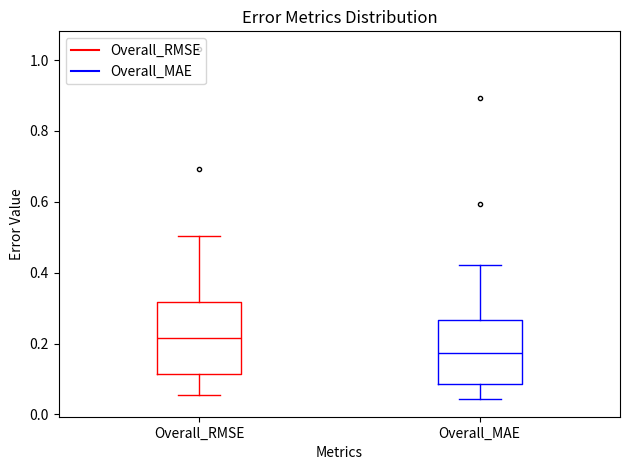

Which box's median line is the lowest?

Overall_MAE